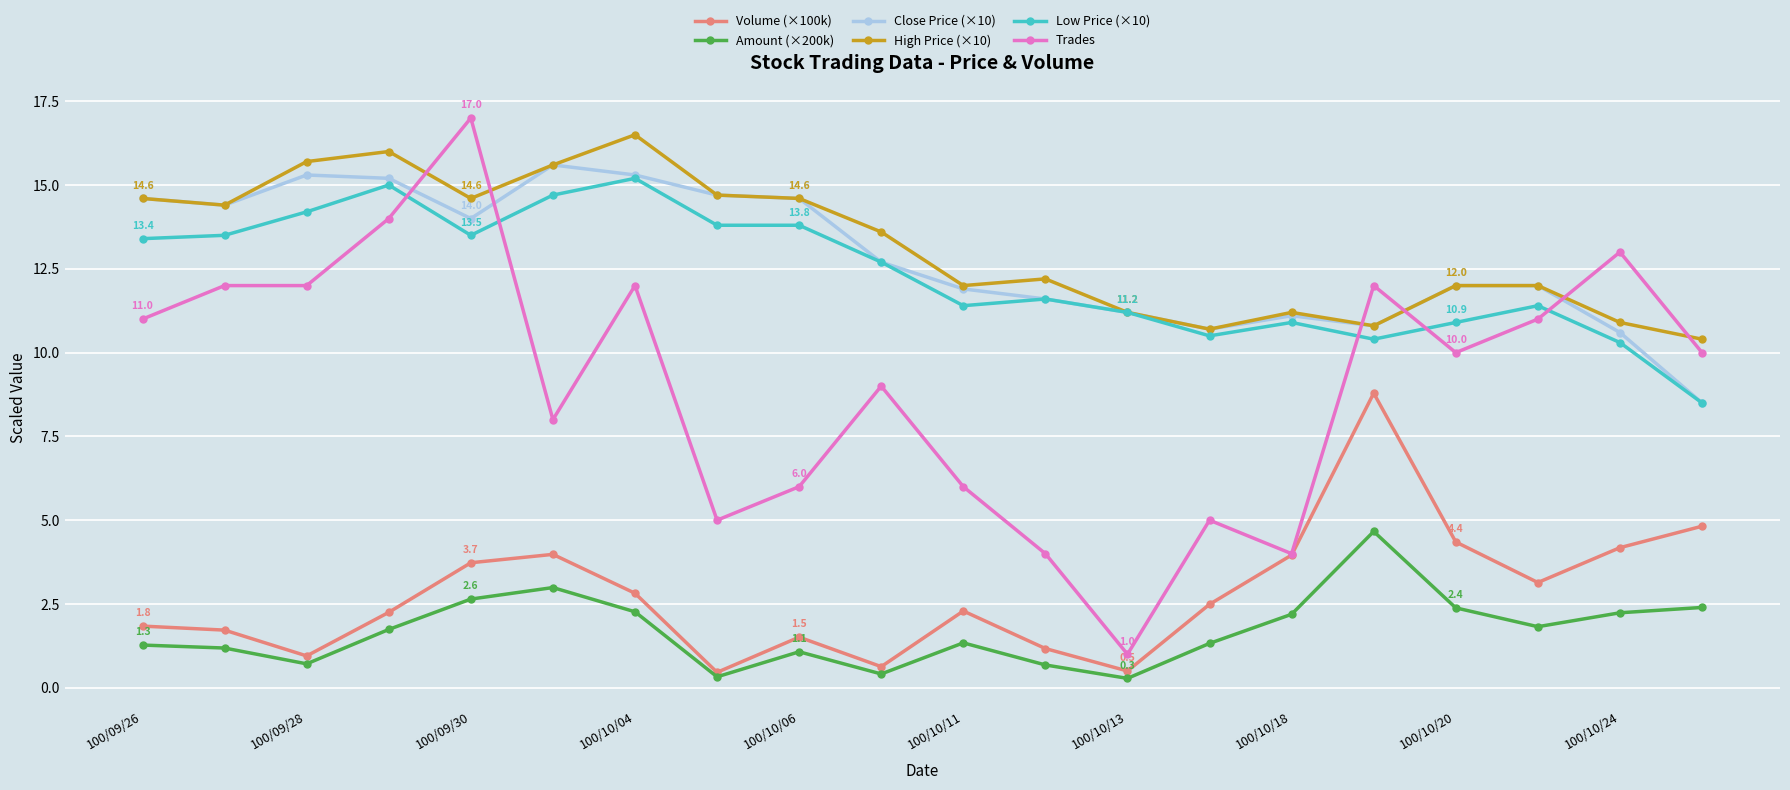

True or false: Volume (×100k) has more than 1 interior local peaks.

True